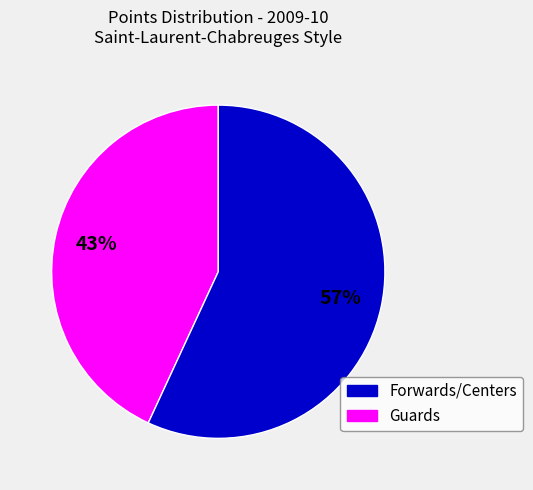

How many segments does this pie chart have?

2